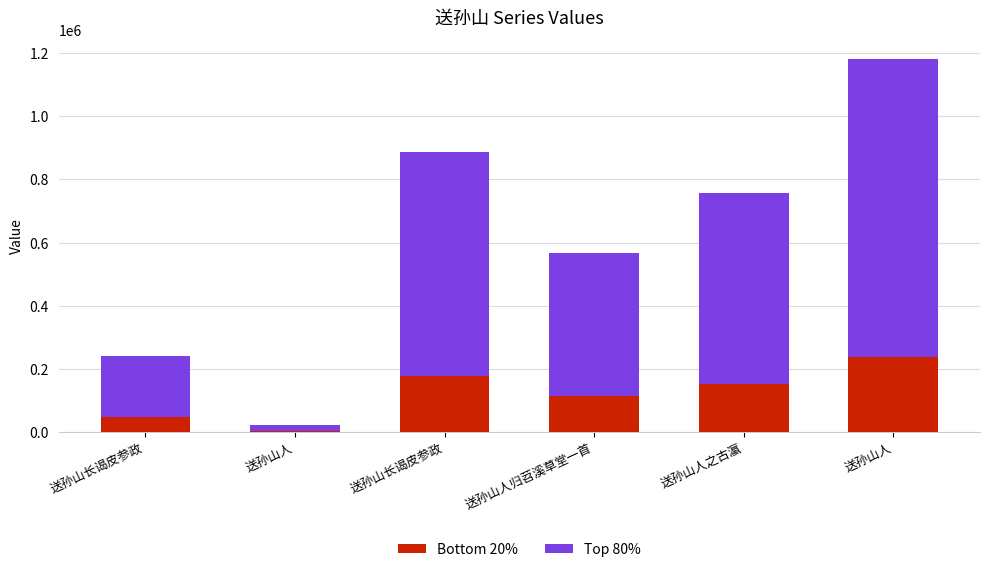

Where is Bottom 20% nearest to the value 120334?

送孙山人归苕溪草堂一首